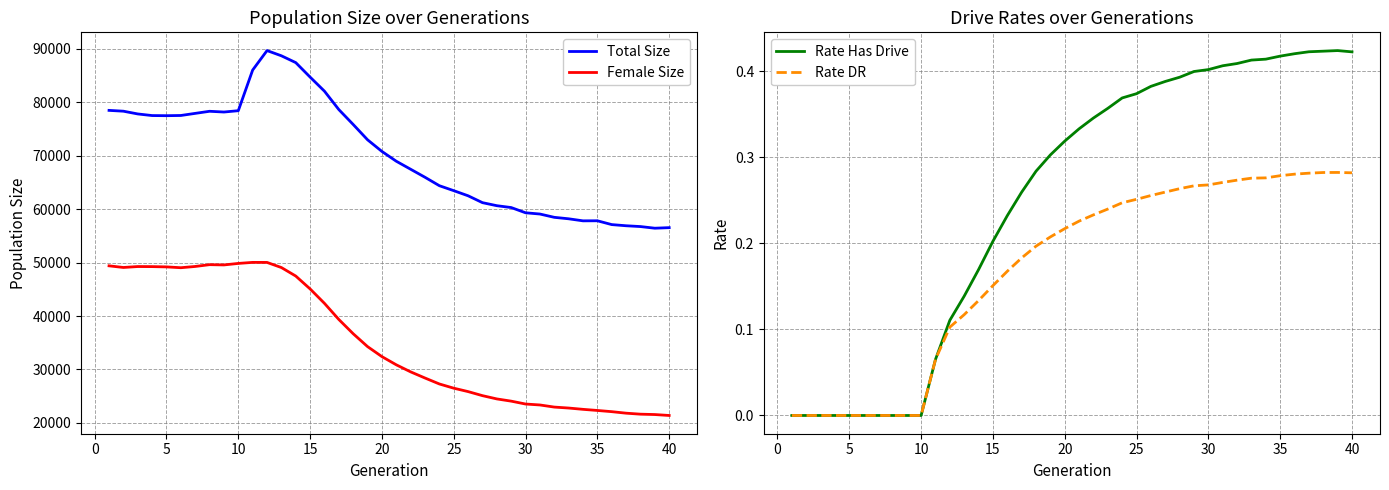

The value of Rate Has Drive at 0 is 0.0. True or false?

True